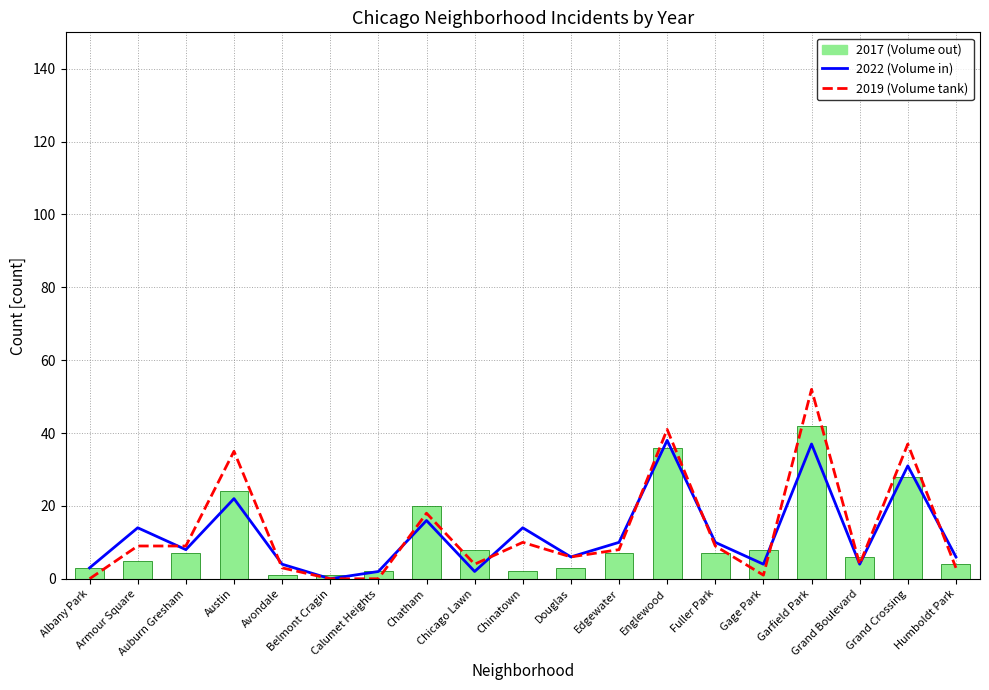

What is the label of the 14th bar from the left?

Fuller Park